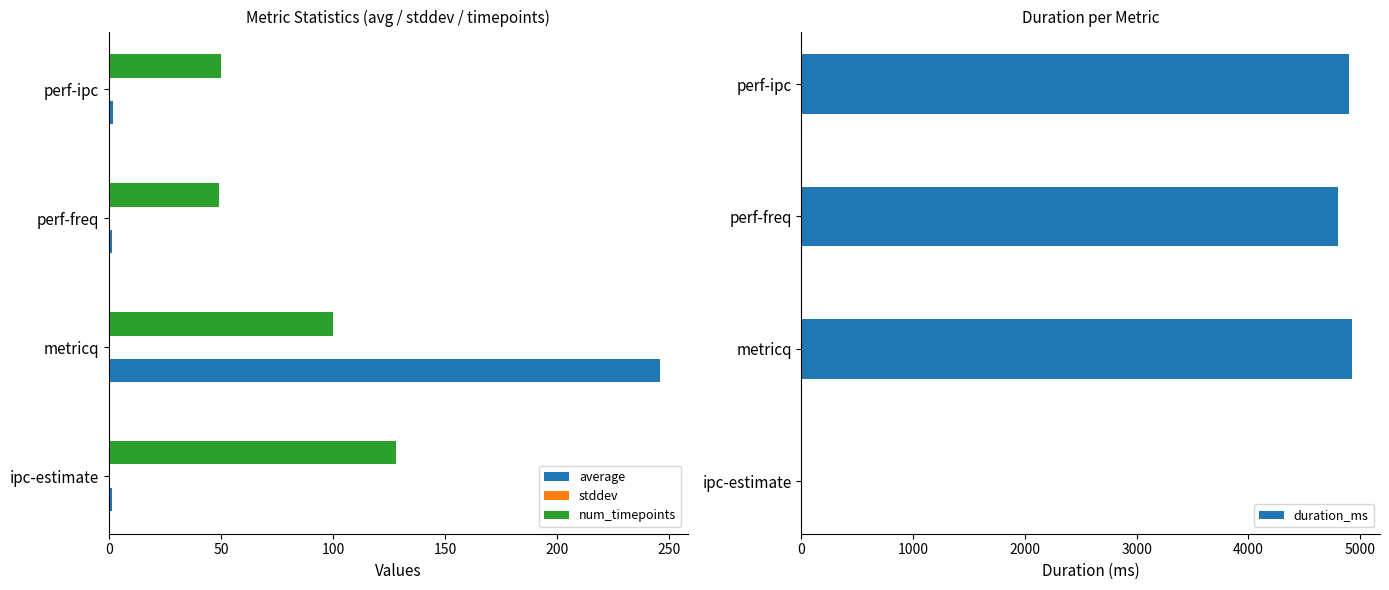

What is the approximate value of num_timepoints at ipc-estimate?

128.0